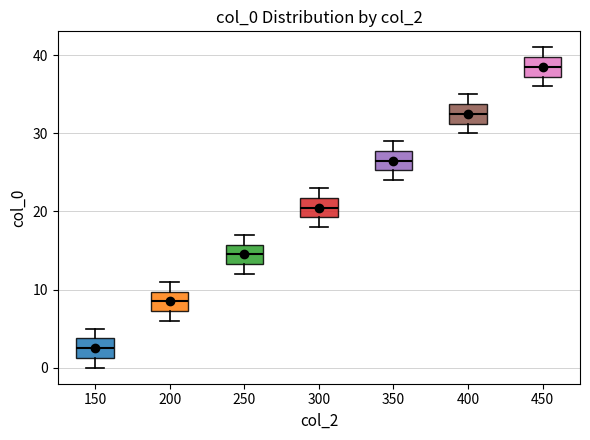

Reading left to right, read every box against the y-axis: the position of its median line, the range the box covers, and the ends of its whiskers. The values are not printed on the chart, so give them approximately, as read against the axis.

150: median 3, box 1 to 4, whiskers 0 to 5
200: median 9, box 7 to 10, whiskers 6 to 11
250: median 15, box 13 to 16, whiskers 12 to 17
300: median 21, box 19 to 22, whiskers 18 to 23
350: median 27, box 25 to 28, whiskers 24 to 29
400: median 33, box 31 to 34, whiskers 30 to 35
450: median 39, box 37 to 40, whiskers 36 to 41